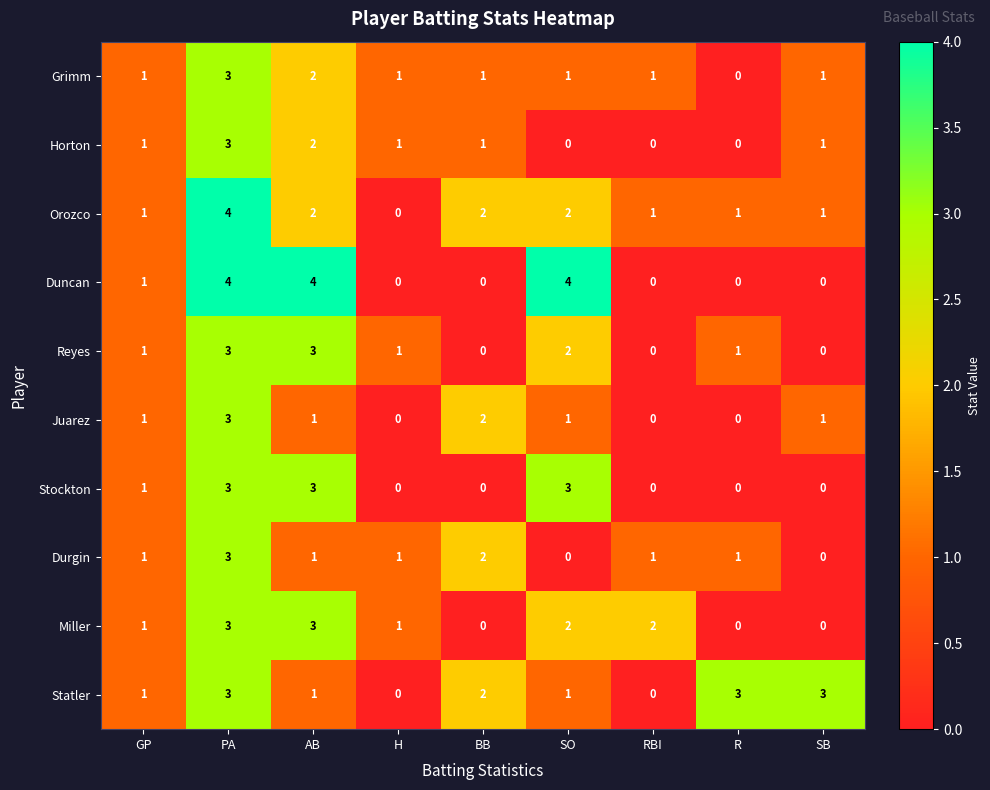

Between H and R, which series saw the biggest shift?

Statler